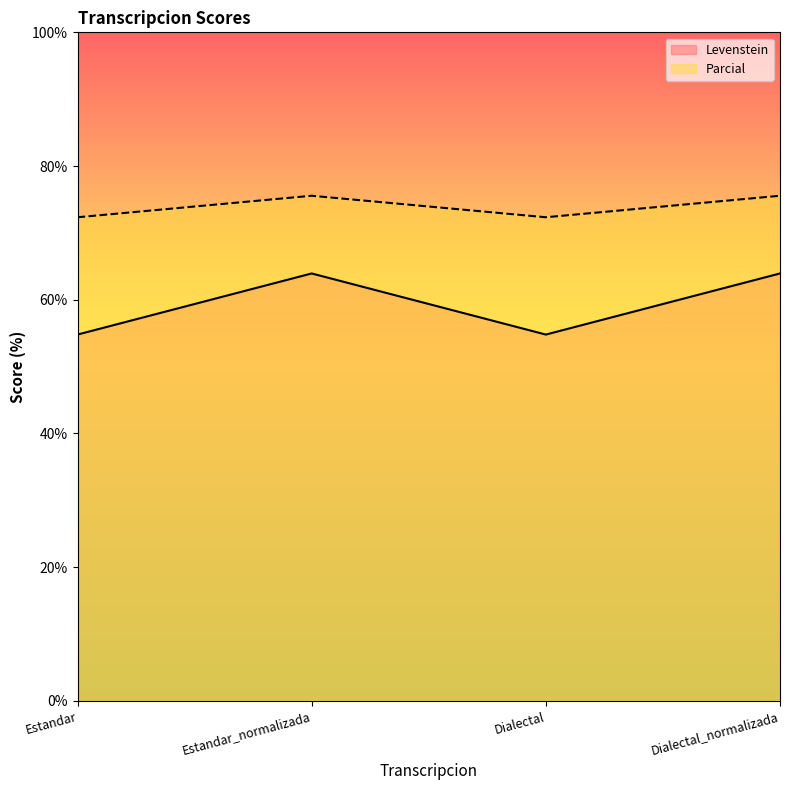

What is the label of the 3rd point from the left?

Dialectal